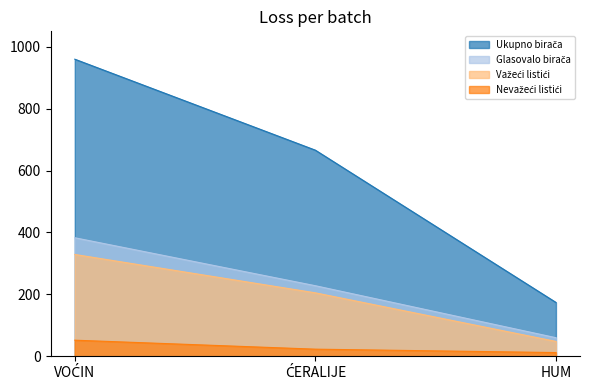

The Ukupno birača series shows 1275 at VOĆIN. True or false?

False